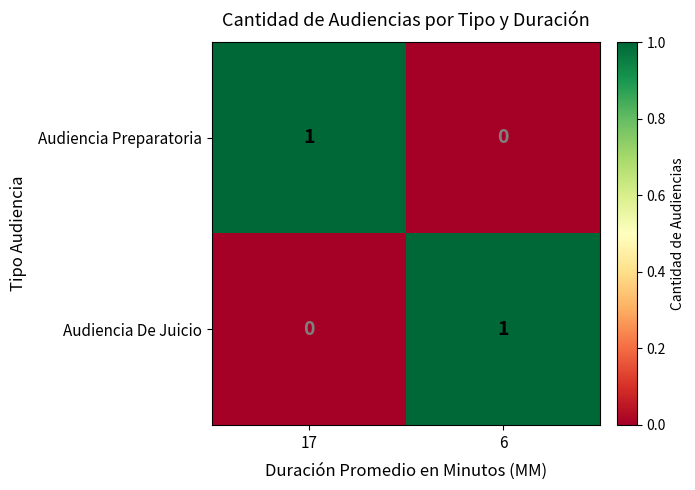

What is the difference between the highest and lowest values at 6?

1